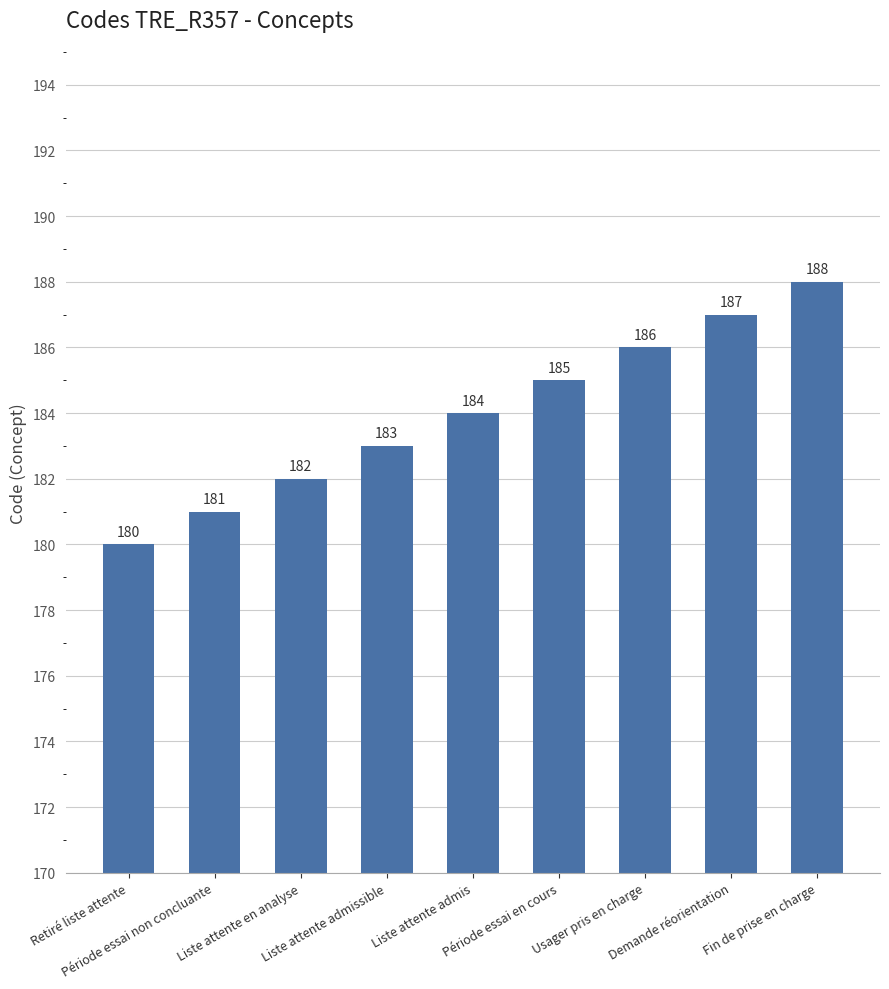

Reading left to right, list all the values displayed in this chart.

180	181	182	183	184	185	186	187	188